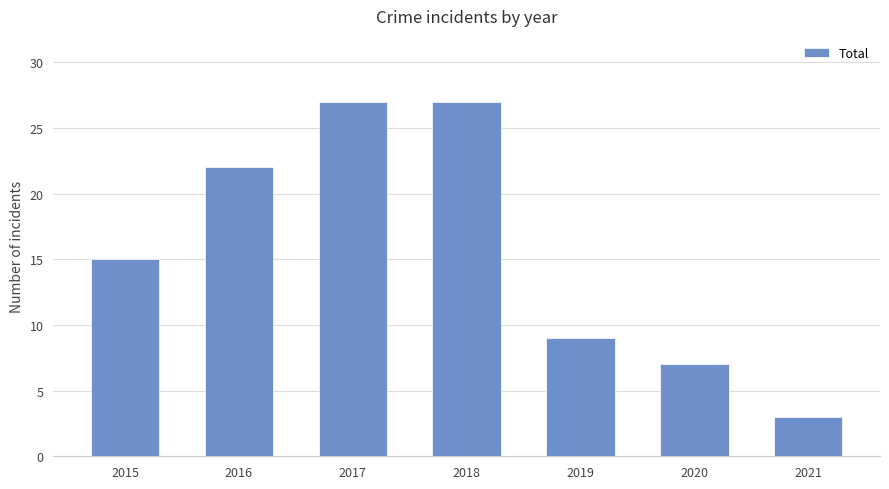

Between 2015 and 2021, which is larger?

2015